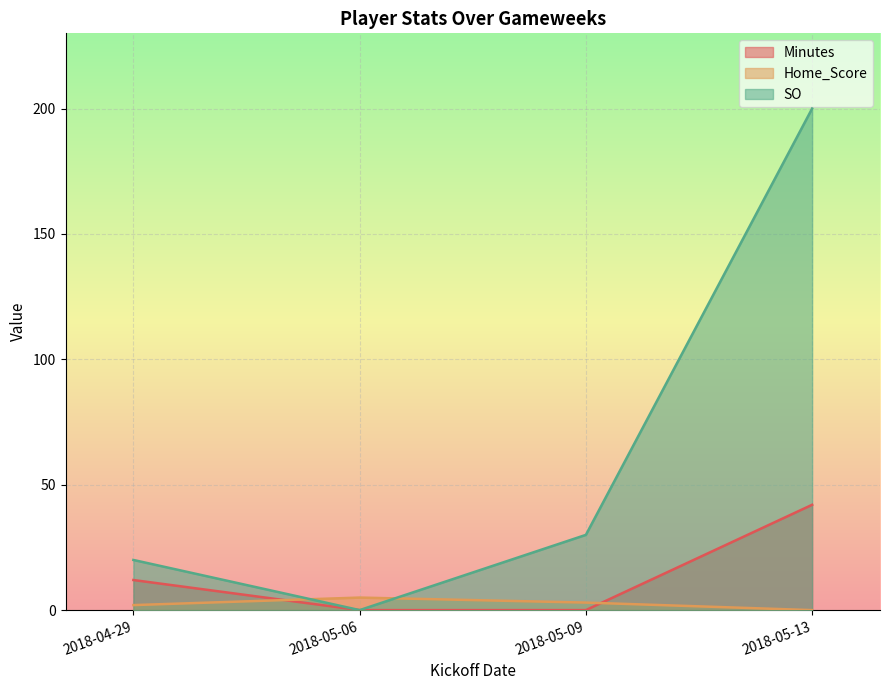

Rank the series at 2018-05-13 from highest to lowest value.

SO, Minutes, Home_Score